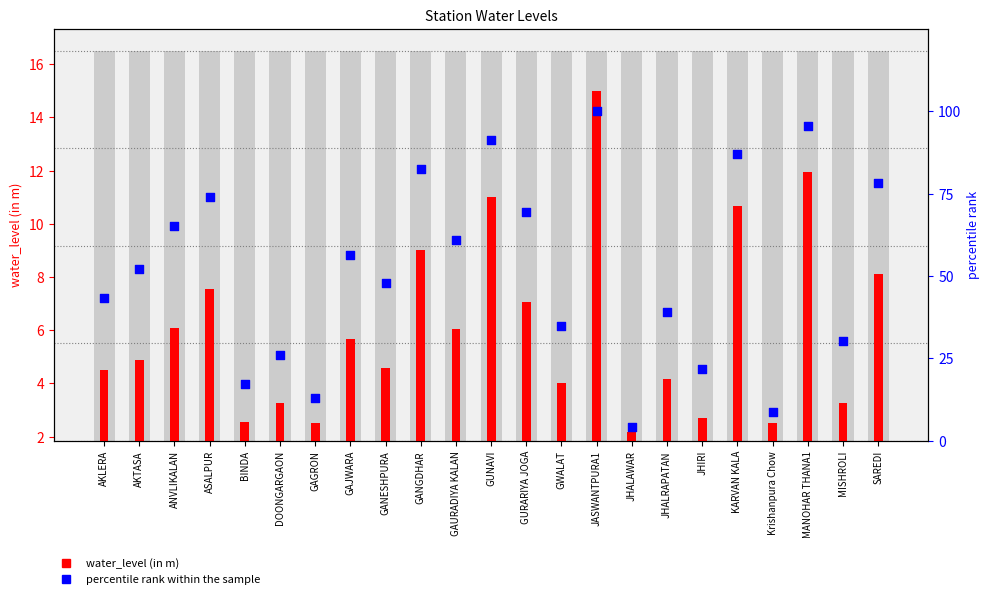

What is the total value across all series at JHALRAPATAN?

43.3